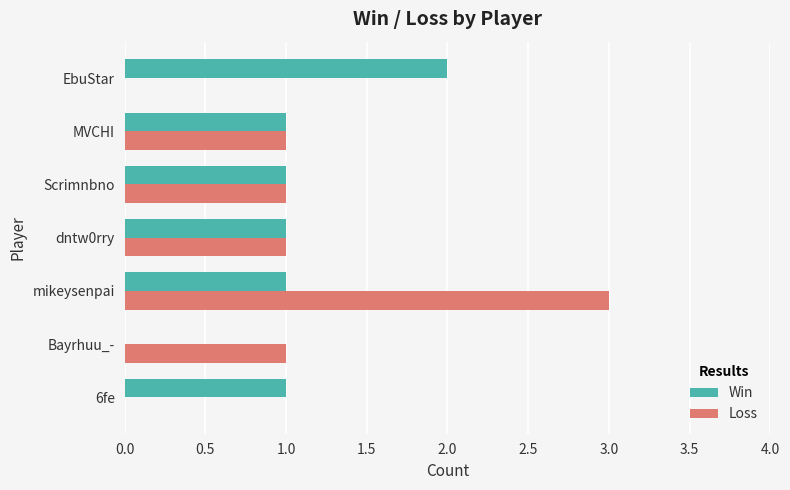

Between 6fe and MVCHI, which series saw the biggest shift?

Loss